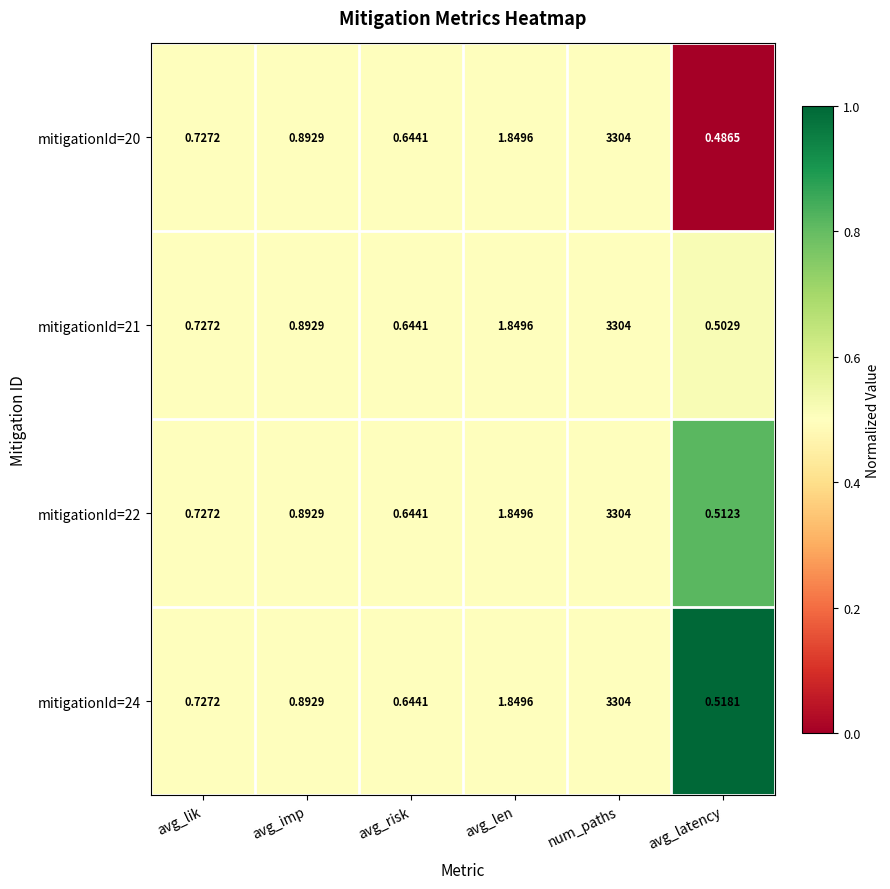

Count the number of categories in the chart.

6